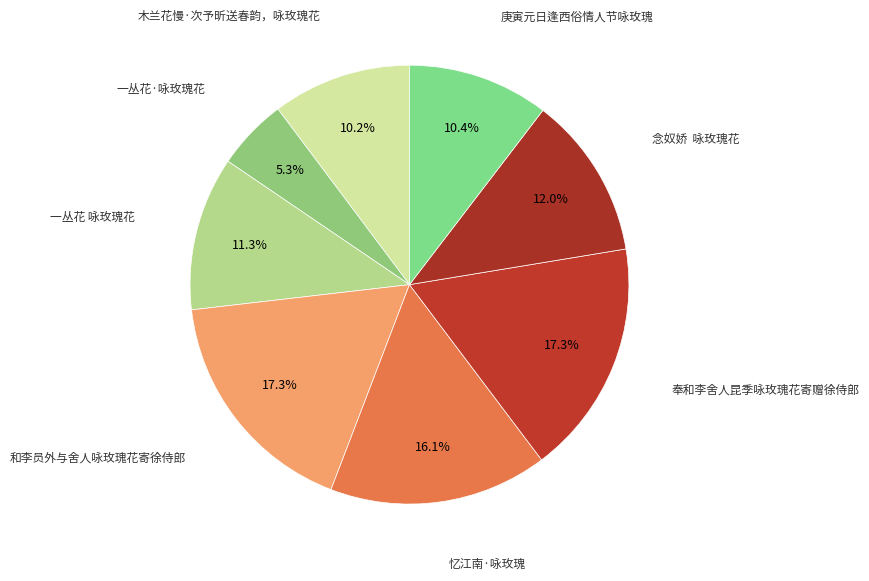

Count the number of slices in the pie.

8